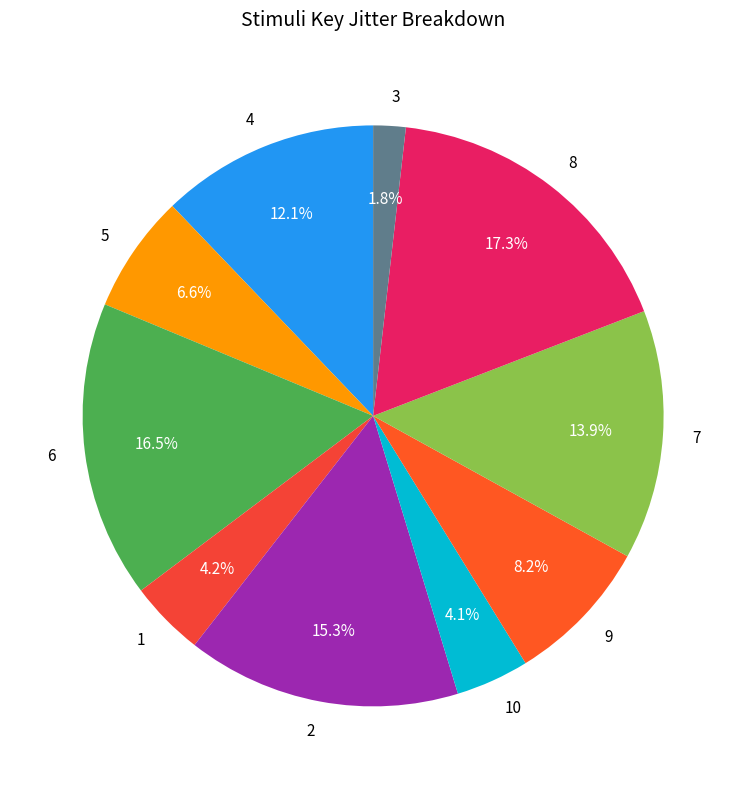

How many segments does this pie chart have?

10